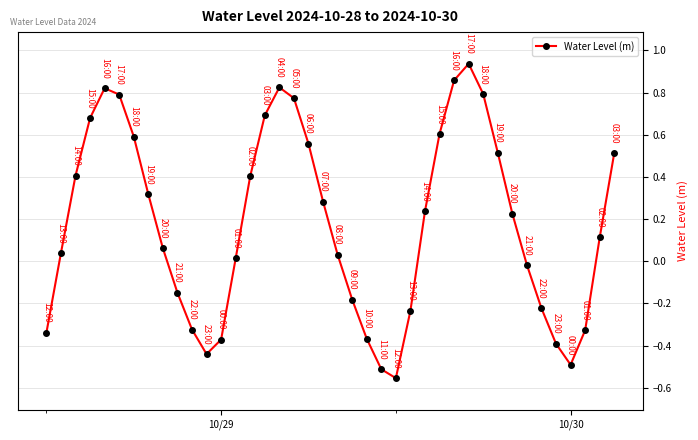

How many points are higher than both their immediate neighbors (excluding endpoints)?

3